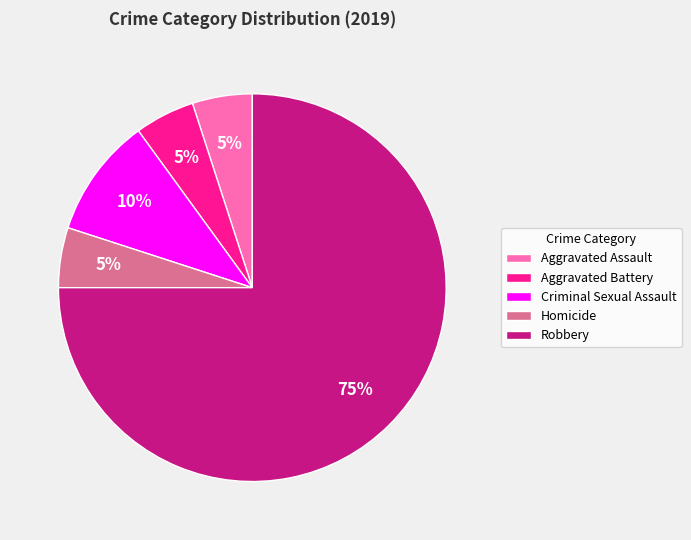

How many slices are in this pie chart?

5